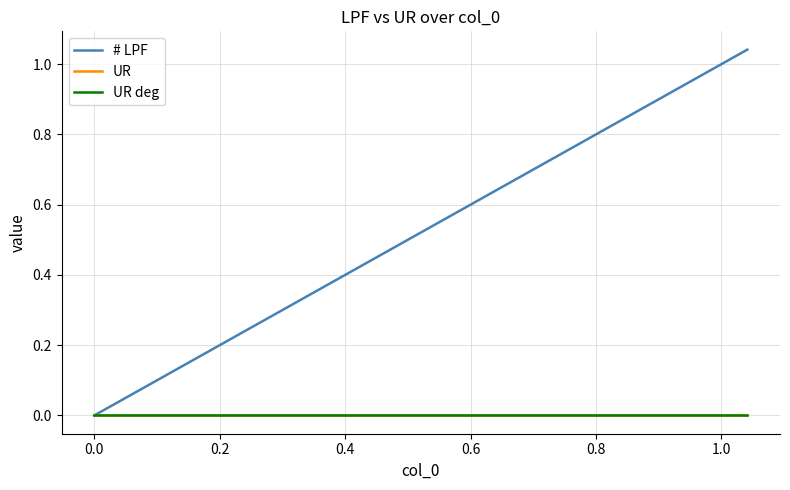

Which series has the largest total across all categories?

# LPF